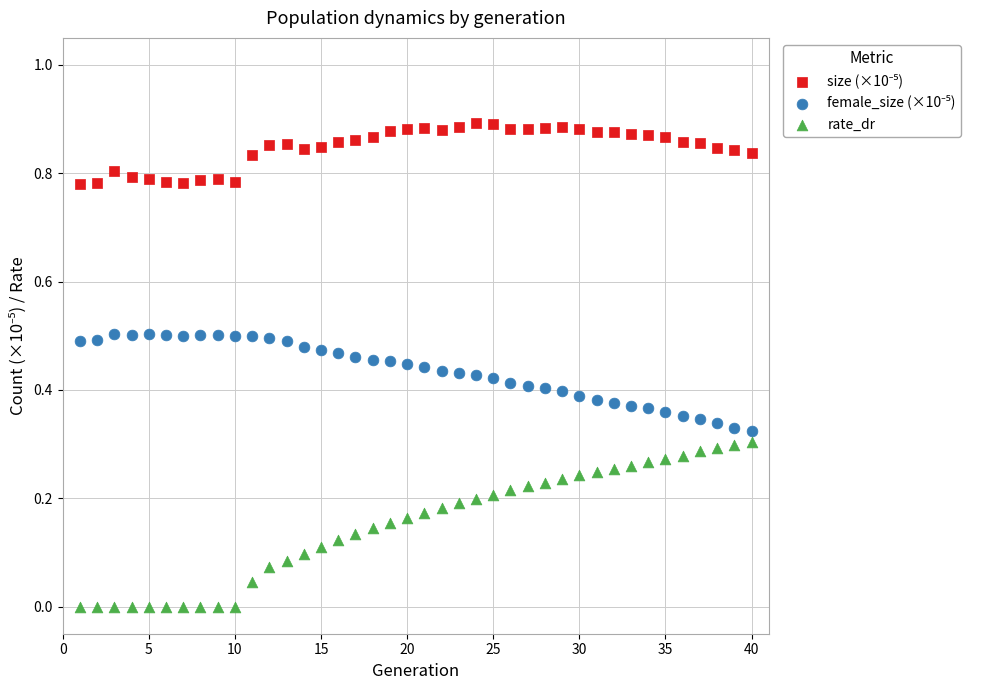

What is the X range (max minus min) for the scatter plot?

39.0